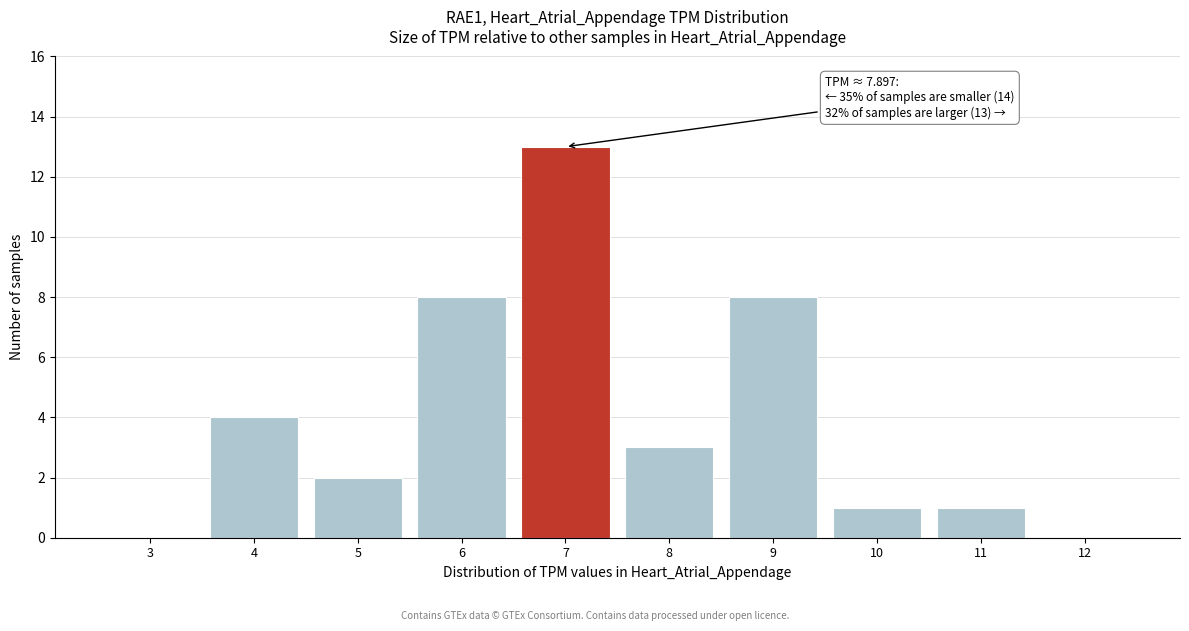

Reading left to right, what are all the values shown in this chart?

3=0	4=4	5=2	6=8	7=13	8=3	9=8	10=1	11=1	12=0